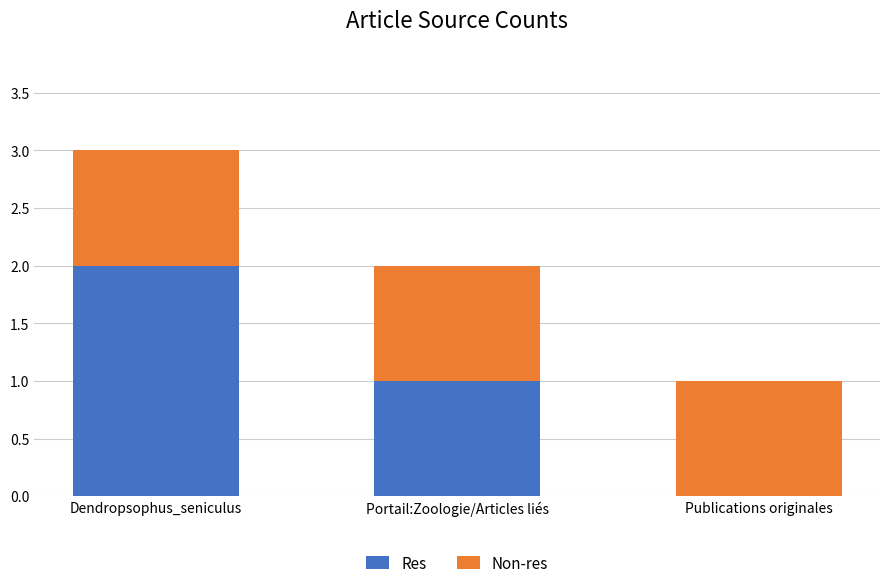

At which category is the sum across all series the highest?

Dendropsophus_seniculus